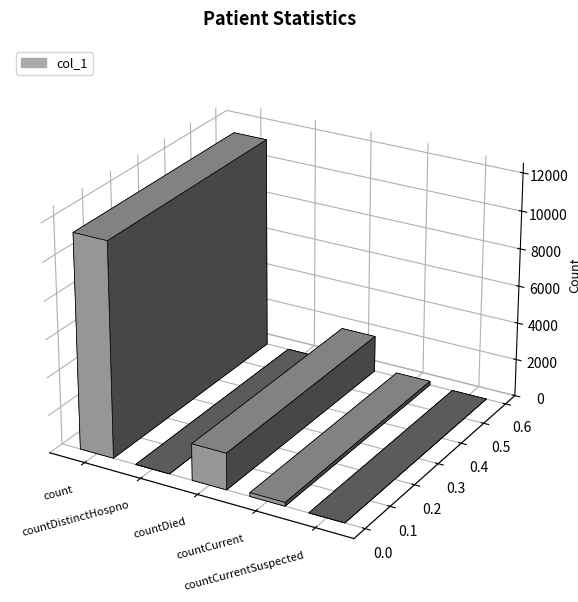

Reading left to right, transcribe all the data shown in this chart.

11359	0	1938	198	0